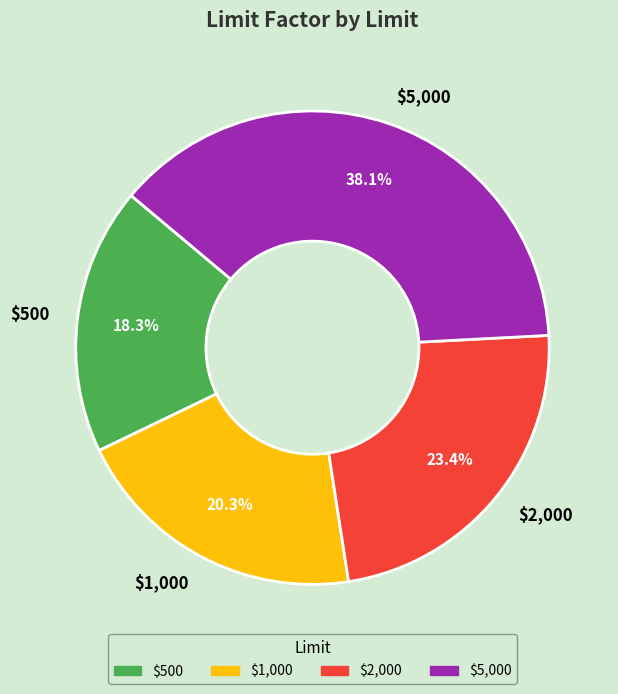

True or false: $1,000 accounts for 20% of the total.

True